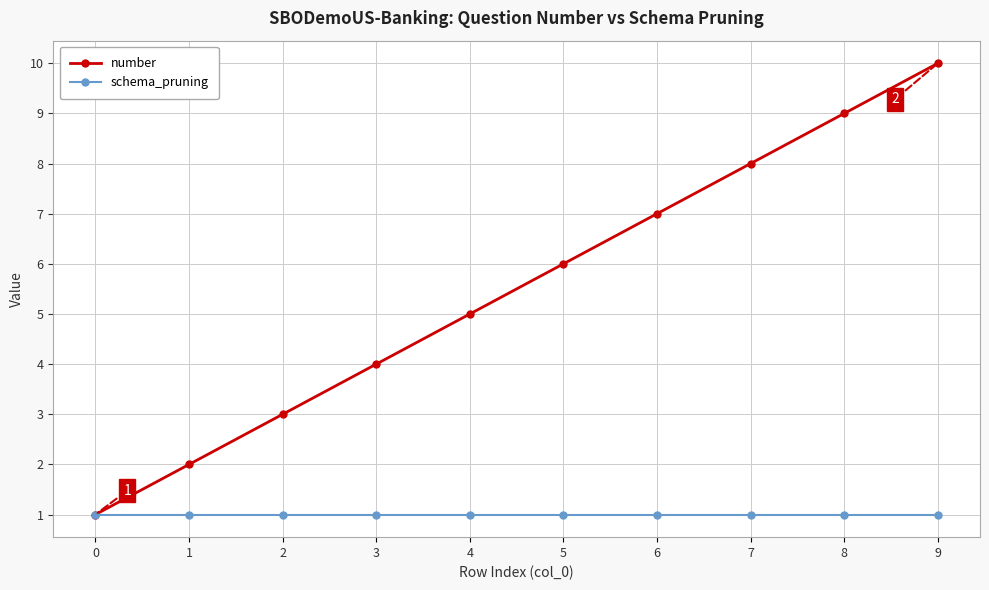

True or false: schema_pruning has a value of 1 at 3.

True